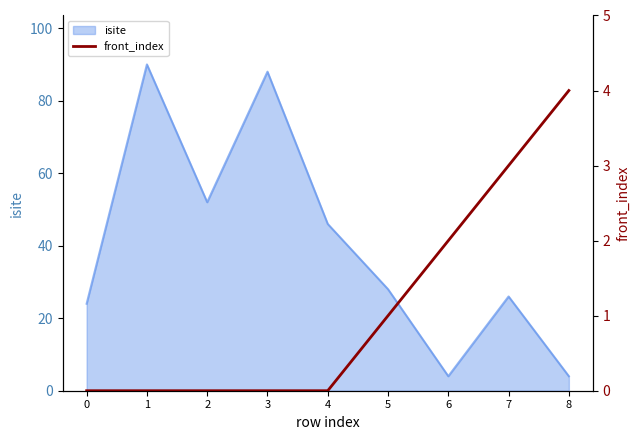

The value of isite at 1 is 90. True or false?

True